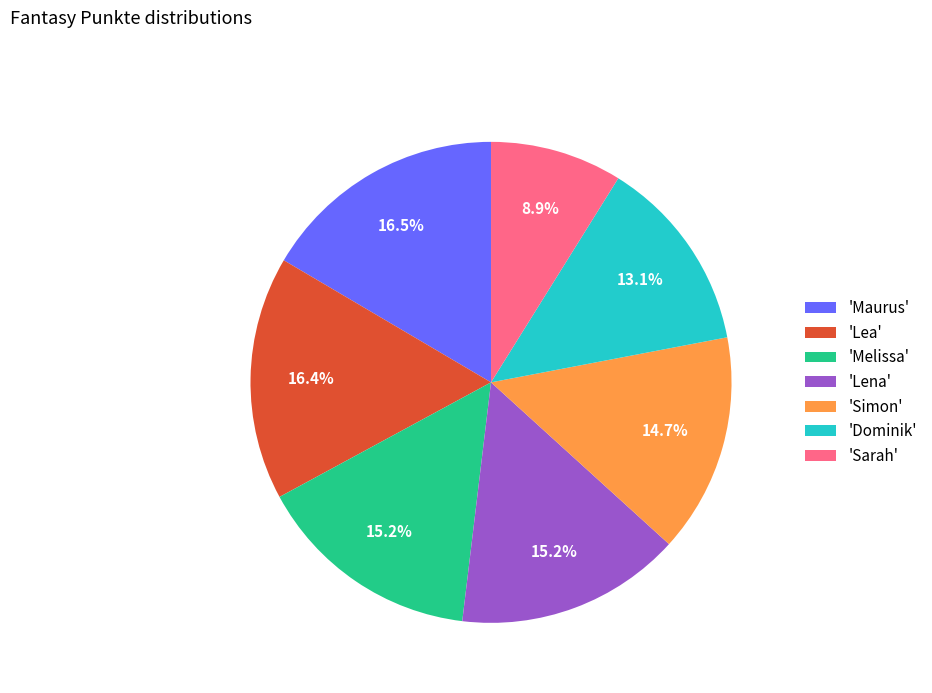

Is there any slice that represents more than half of the pie?

No